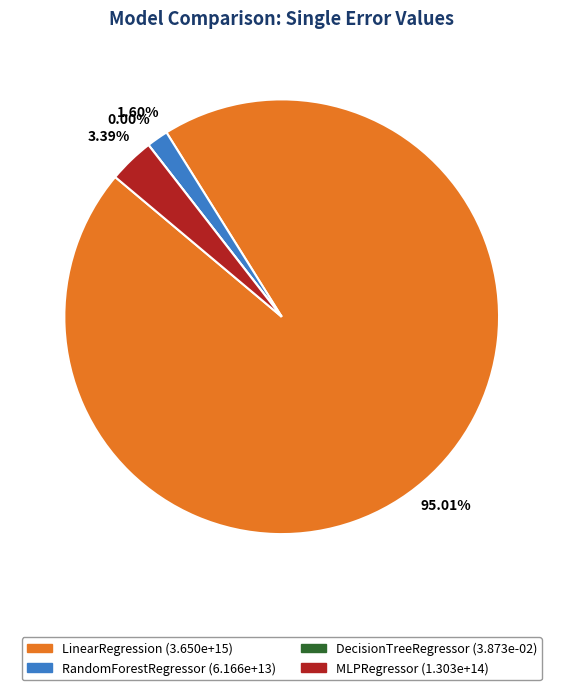

How much of the chart is everything except LinearRegression?

5.0%